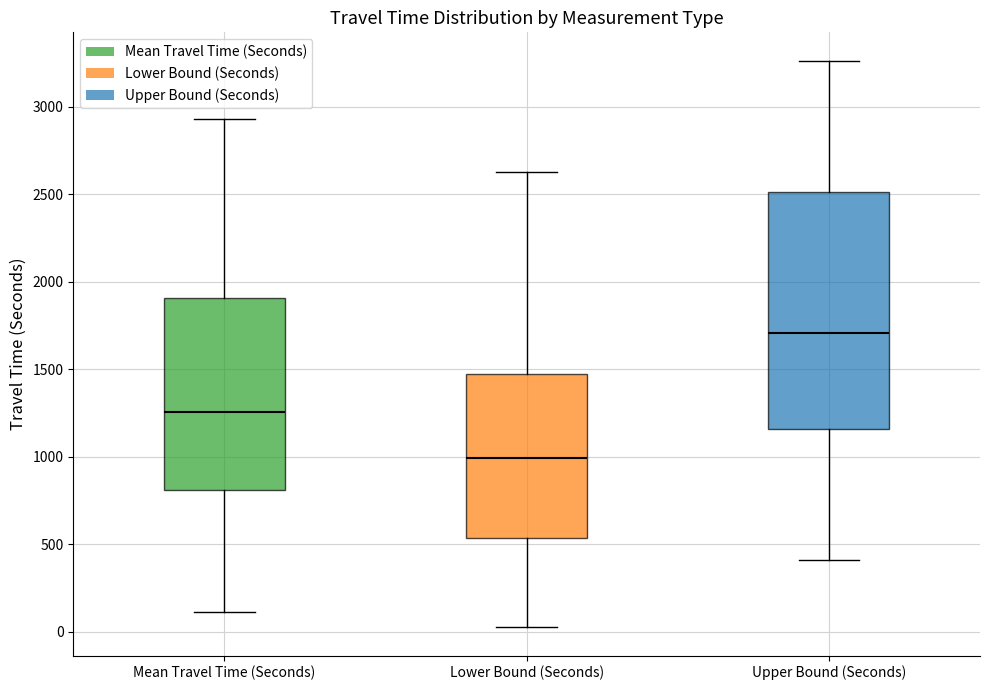

Reading left to right, transcribe this box plot: for each box, give where its median line is, the range the box spans, and where its two whiskers end, as read against the y-axis. The values are not printed on the chart, so give them approximately, as read against the axis.

Mean Travel Time (Seconds): median 1250, box 800 to 1900, whiskers 100 to 2950
Lower Bound (Seconds): median 1000, box 550 to 1450, whiskers 50 to 2650
Upper Bound (Seconds): median 1700, box 1150 to 2500, whiskers 400 to 3250